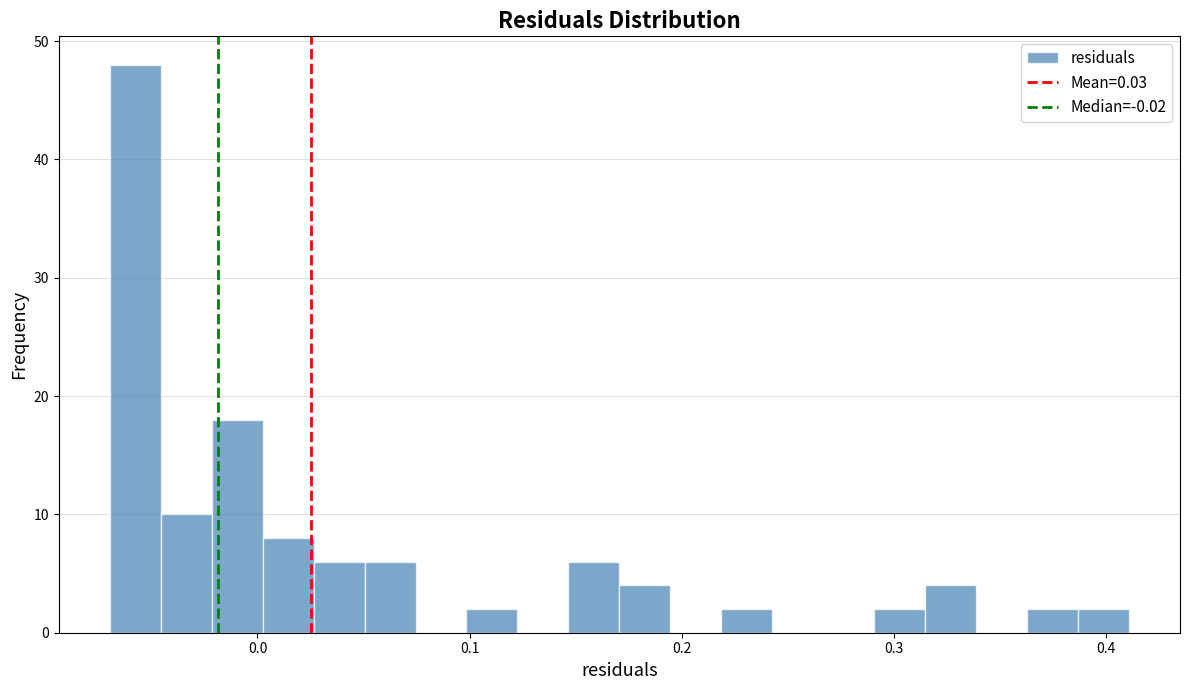

Read against the x-axis, roughly where is the centre of the tallest bar?

-0.06